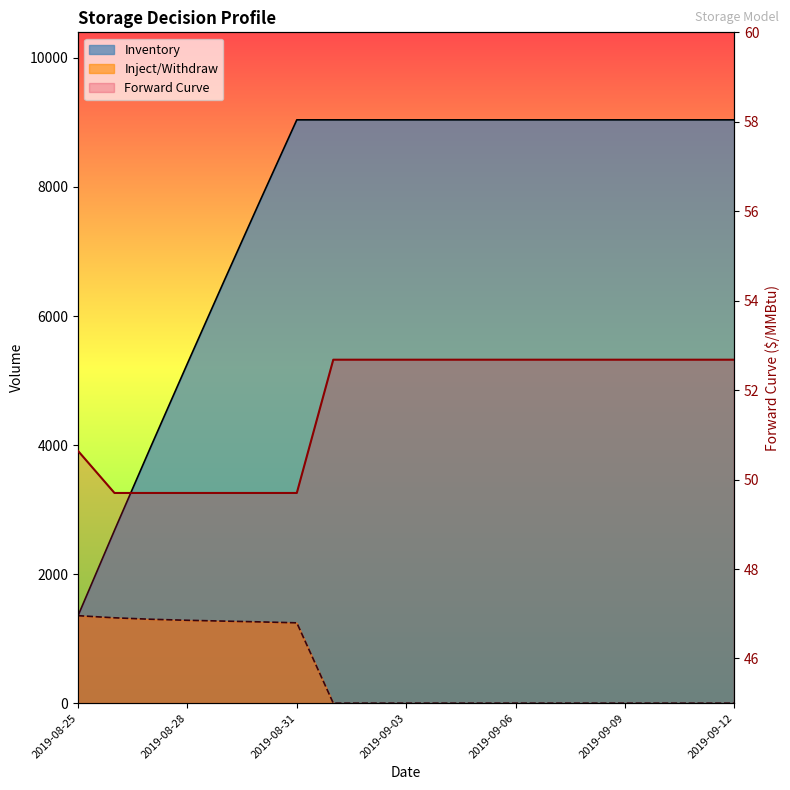

At which label is Forward Curve closest to 51?

2019-08-25